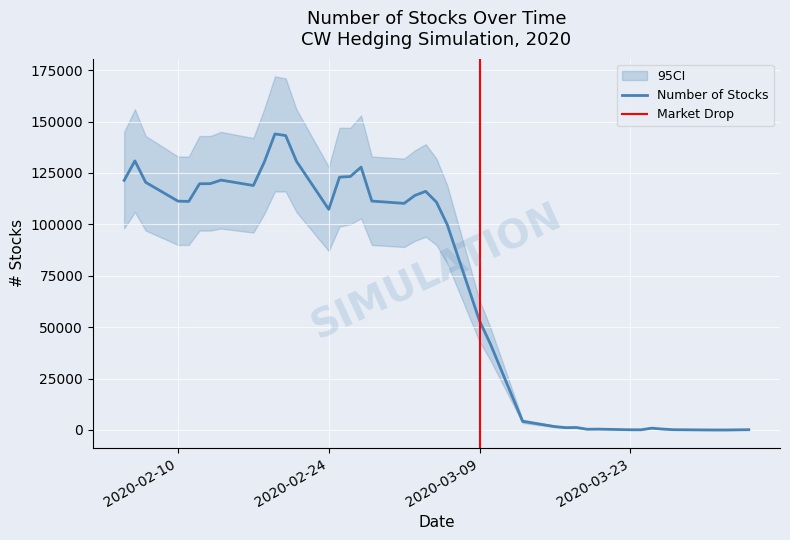

What is the maximum value for Number of Stocks?

143998.7